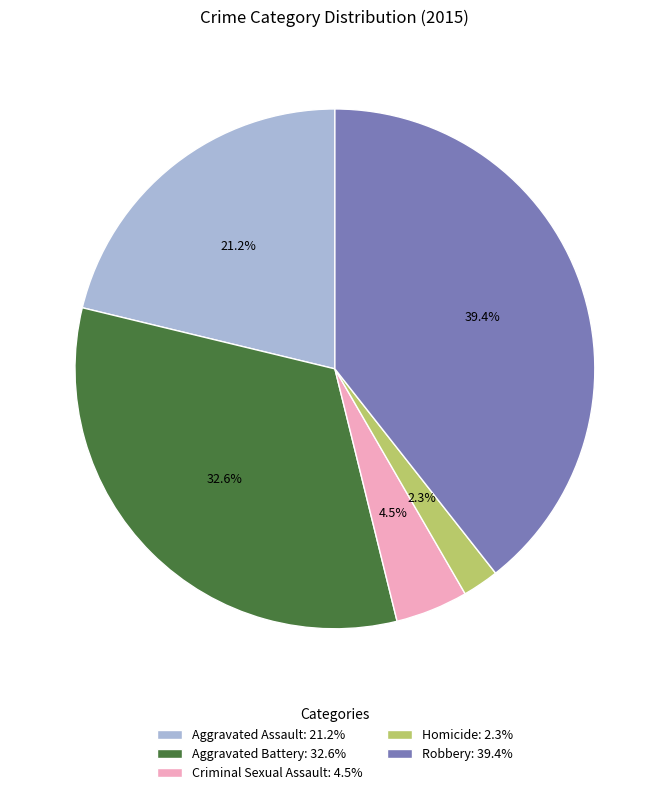

How many segments does this pie chart have?

5